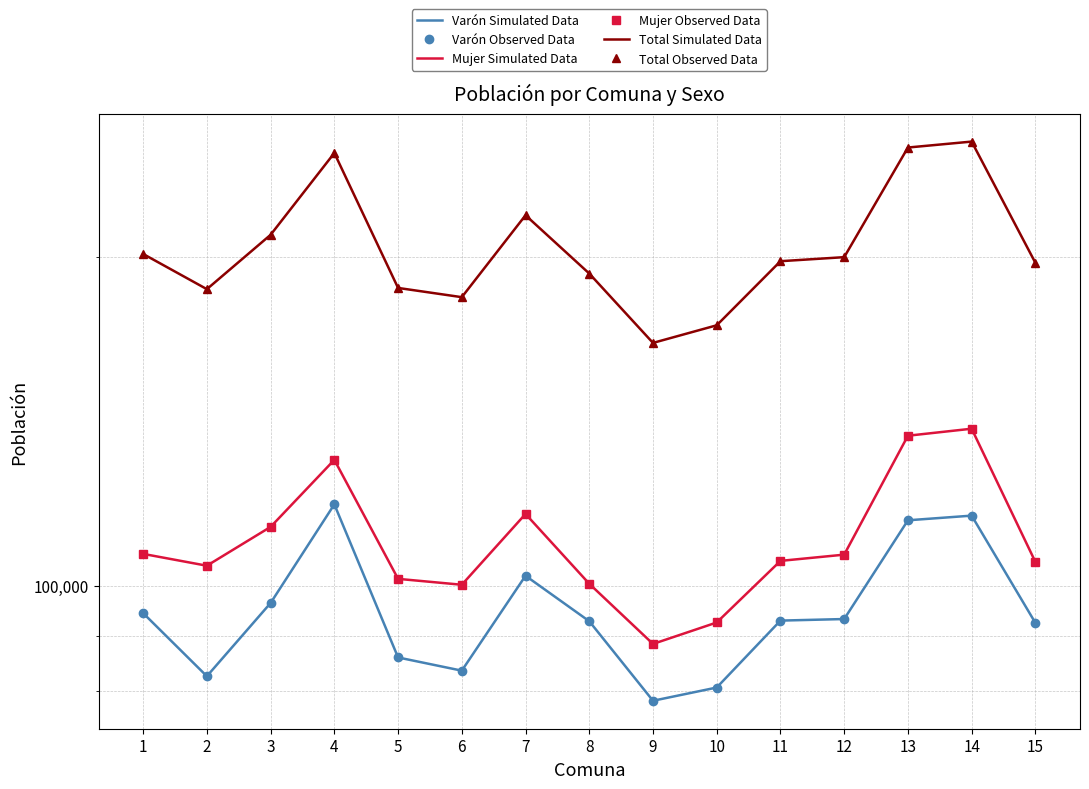

Reading left to right, what are all the values shown in this chart?

Varón Simulated Data: 94363	82602	96398	118694	85937	83577	102103	92762	78435	80656	92885	93193	114773	115907	92438
Varón Observed Data: 94363	82602	96398	118694	85937	83577	102103	92762	78435	80656	92885	93193	114773	115907	92438
Mujer Simulated Data: 106922	104286	113190	130386	101436	100181	116319	100392	88425	92518	105356	106749	137189	139231	105123
Mujer Observed Data: 106922	104286	113190	130386	101436	100181	116319	100392	88425	92518	105356	106749	137189	139231	105123
Total Simulated Data: 201285	186888	209588	249080	187373	183758	218422	193154	166860	173174	198241	199942	251962	255138	197561
Total Observed Data: 201285	186888	209588	249080	187373	183758	218422	193154	166860	173174	198241	199942	251962	255138	197561